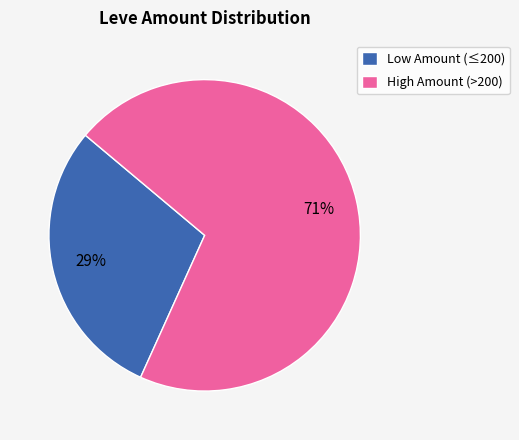

True or false: High Amount (>200) accounts for 71% of the total.

True